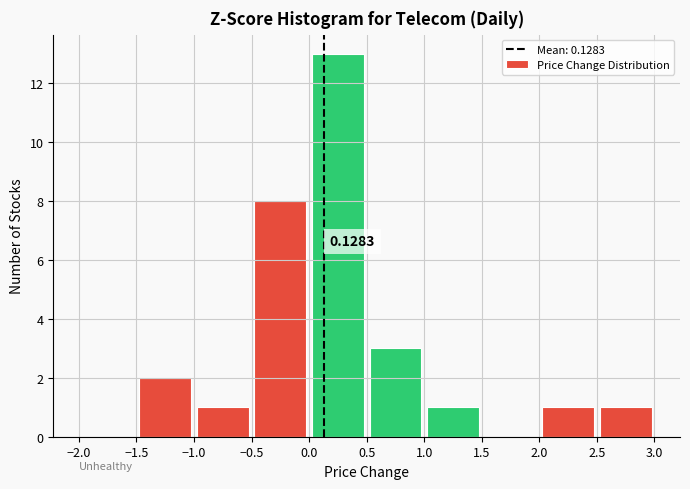

Over which range of the x-axis is the bar tallest?

0.0 to 0.5